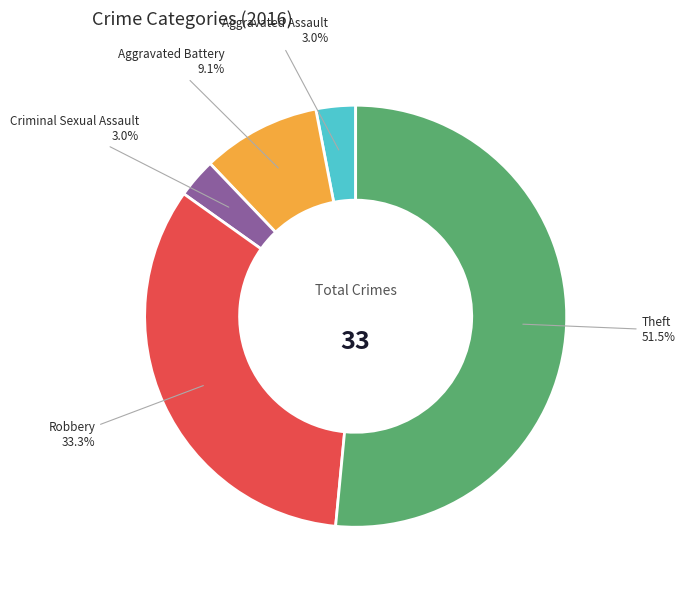

Does any single category account for the majority?

Yes